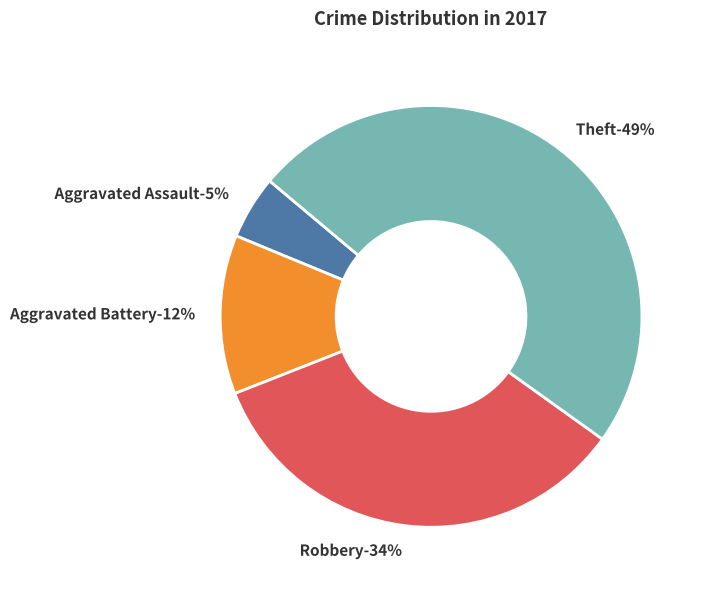

Rank the categories by value from lowest to highest.

Aggravated Assault, Aggravated Battery, Robbery, Theft